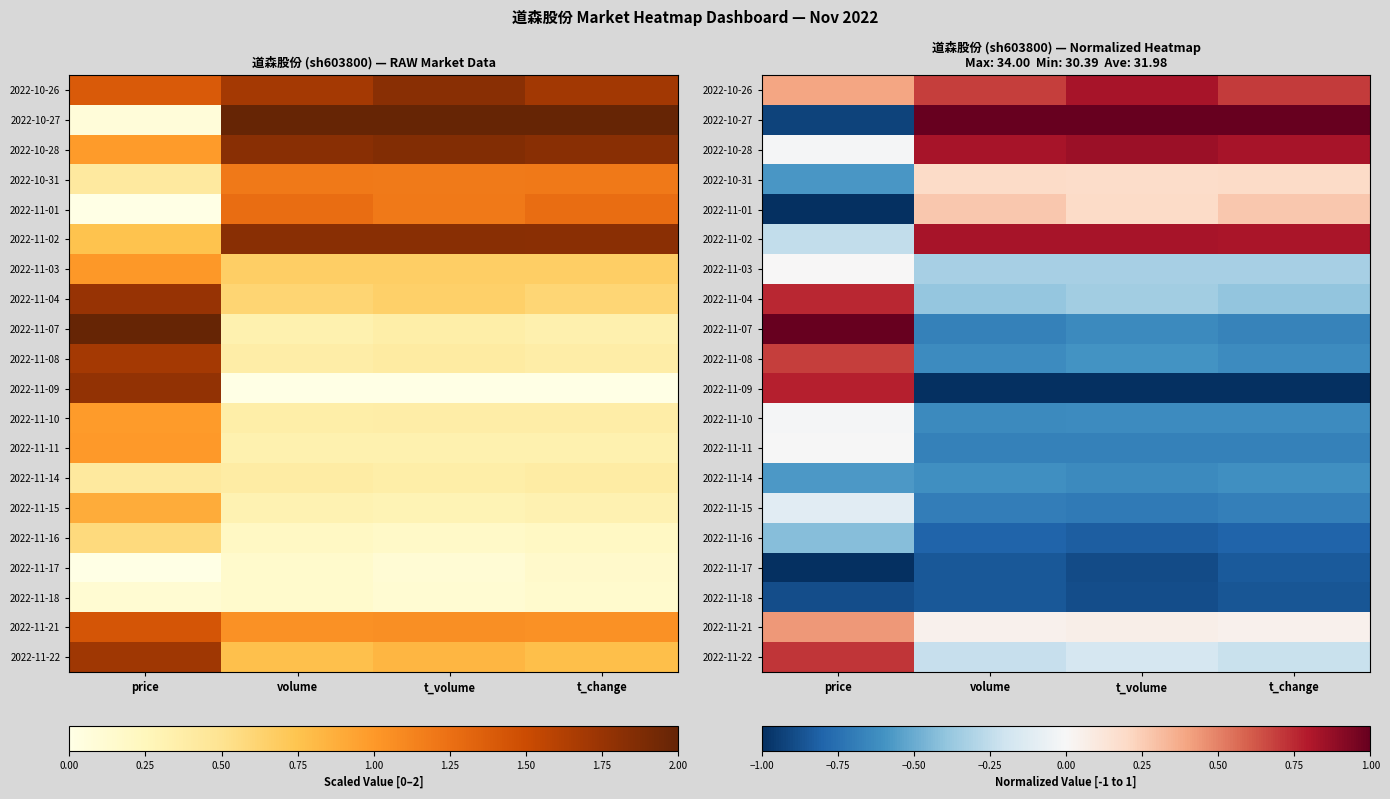

At which label is 2022-11-11 closest to 0?

price